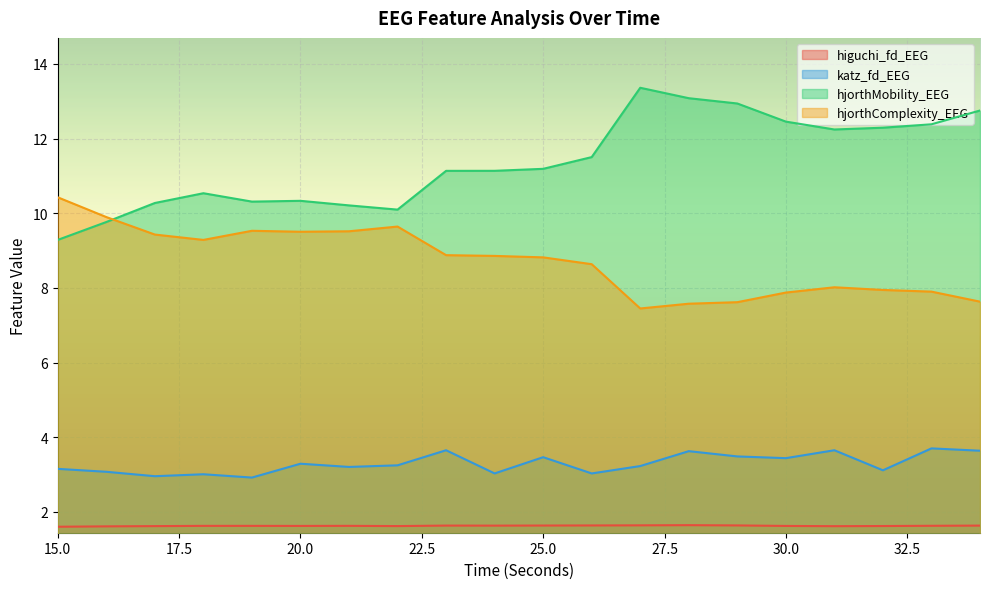

True or false: katz_fd_EEG and hjorthMobility_EEG cross at least once.

False